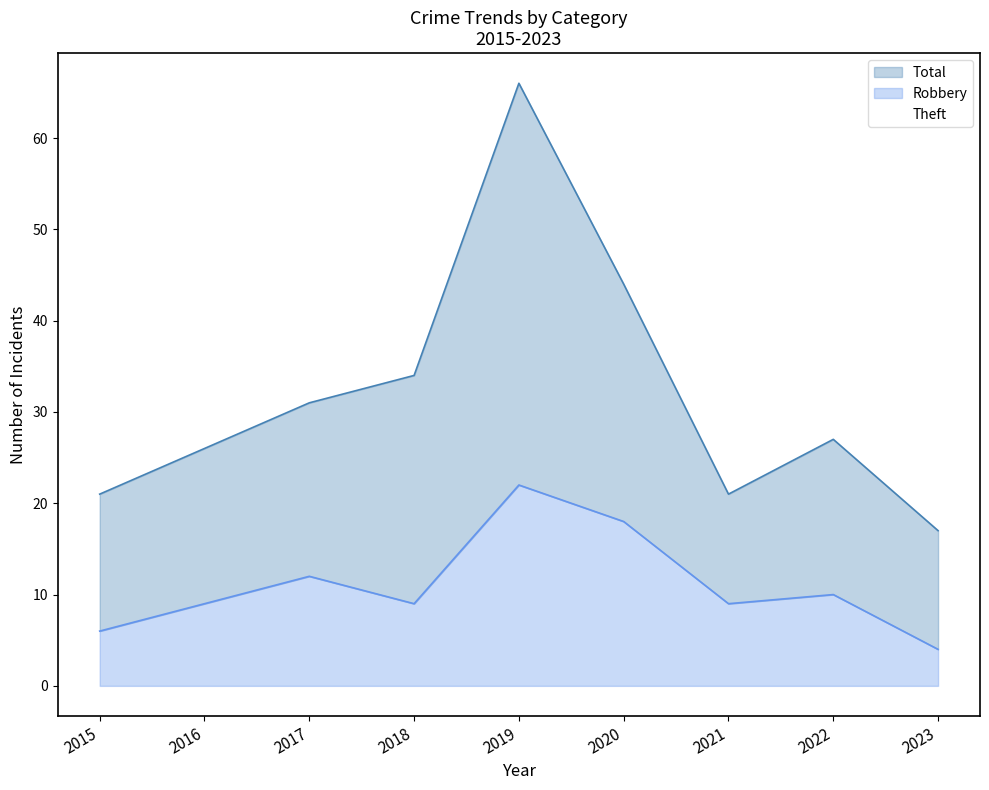

What is the maximum value for Total?

66